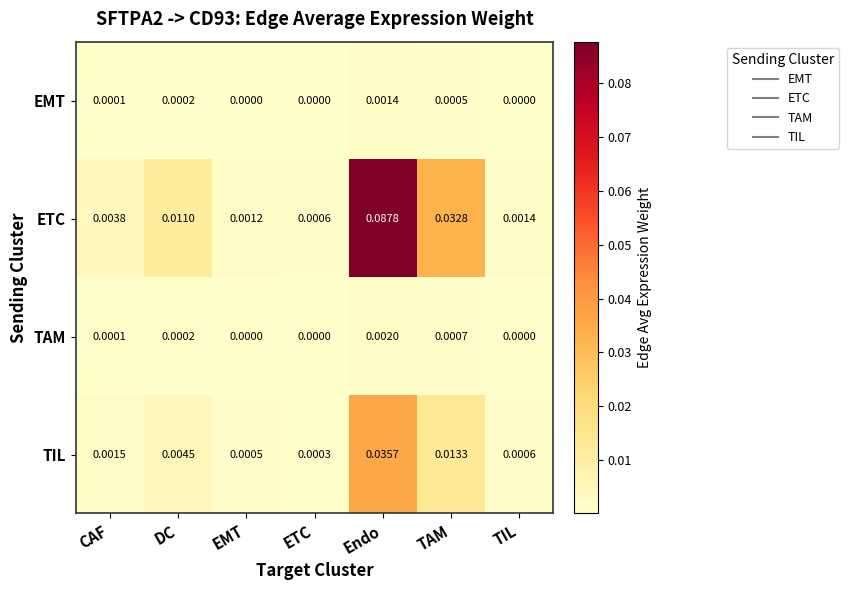

Which series changed the most between DC and EMT?

ETC